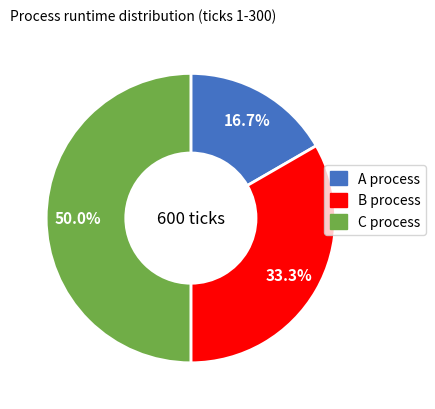

How many slices are in this pie chart?

3